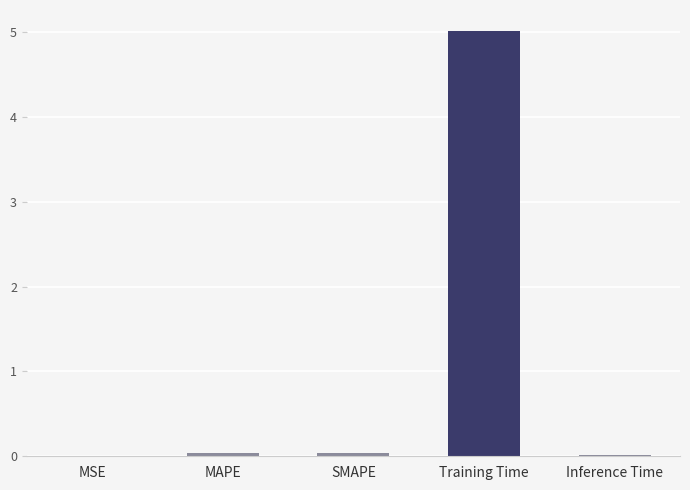

At which category does the chart reach its peak across all series?

Training Time